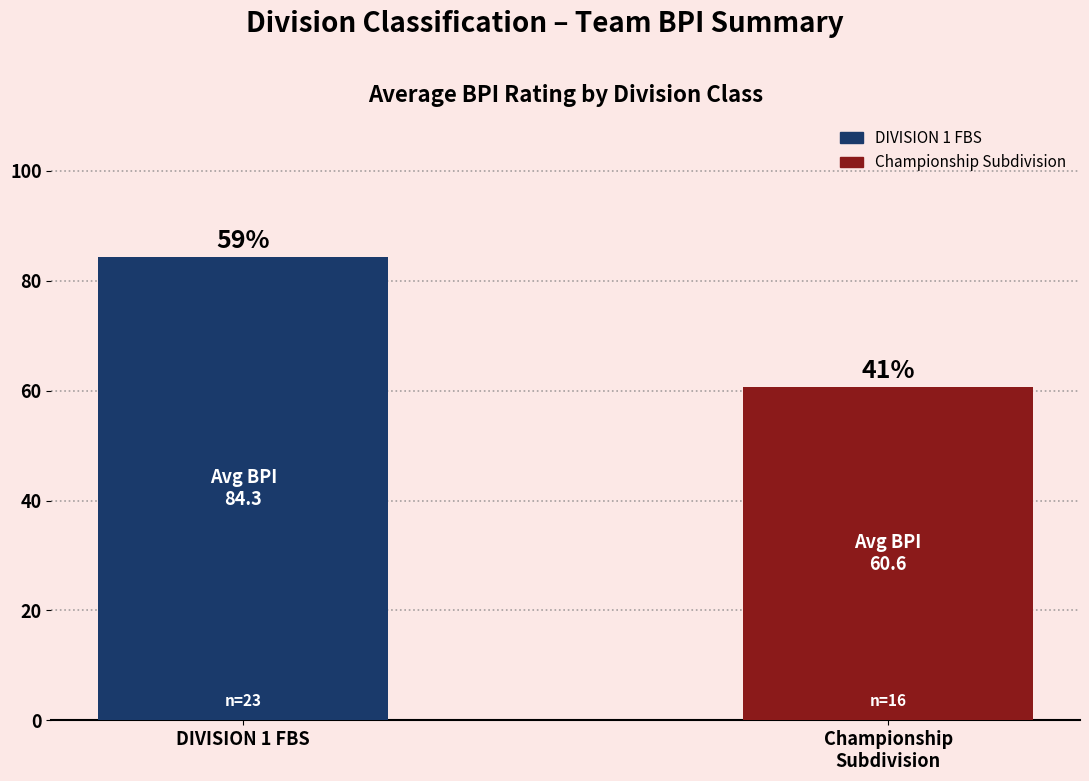

Are the bars horizontal?

No